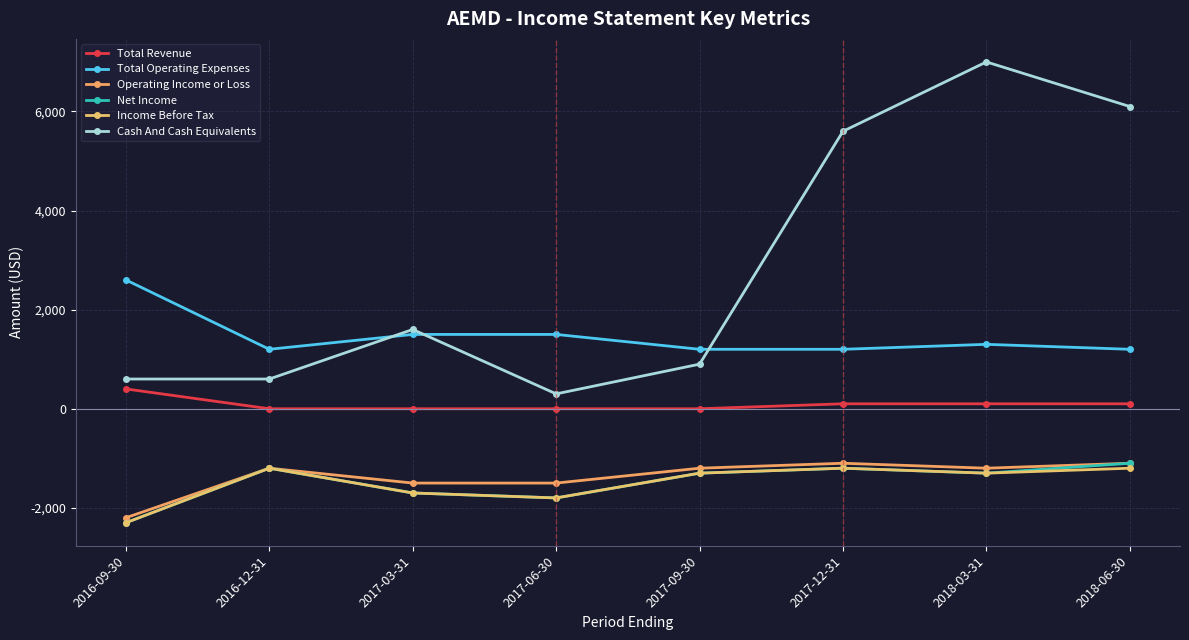

What is the label of the 5th point from the left?

2017-09-30